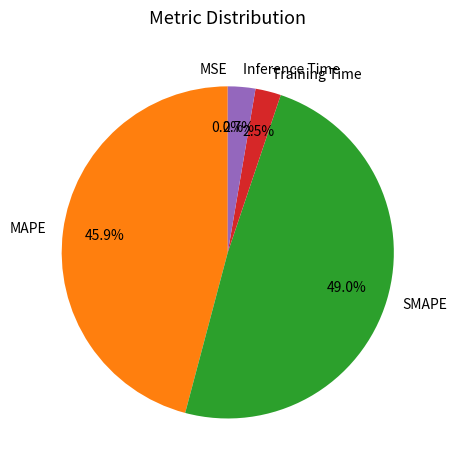

How much of the chart is everything except Training Time?

97.5%